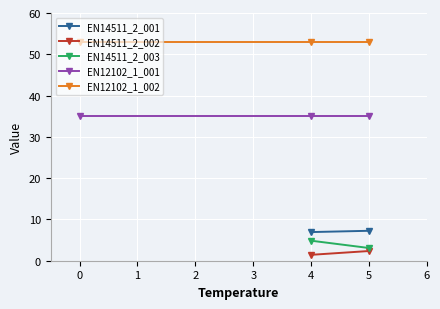

Between 0 and 1, which series saw the biggest shift?

EN14511_2_003